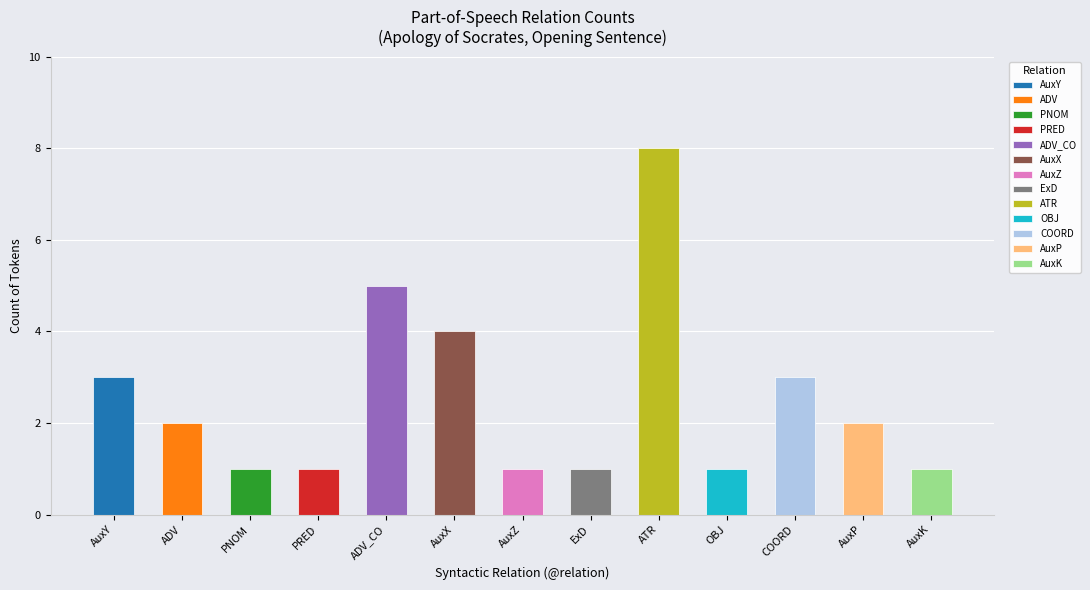

Reading left to right, what are all the values shown in this chart?

3	2	1	1	5	4	1	1	8	1	3	2	1